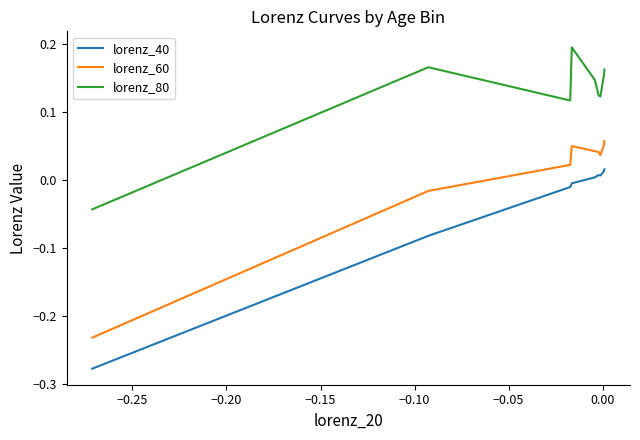

List the series in order of their overall mean, highest first.

lorenz_80, lorenz_60, lorenz_40